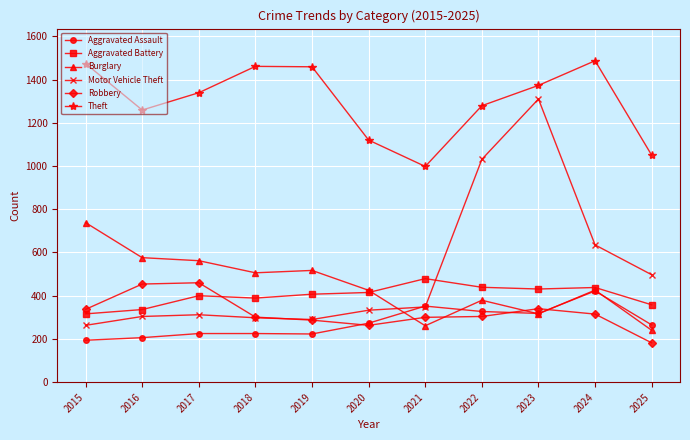

What is the average value of the Burglary series?

450